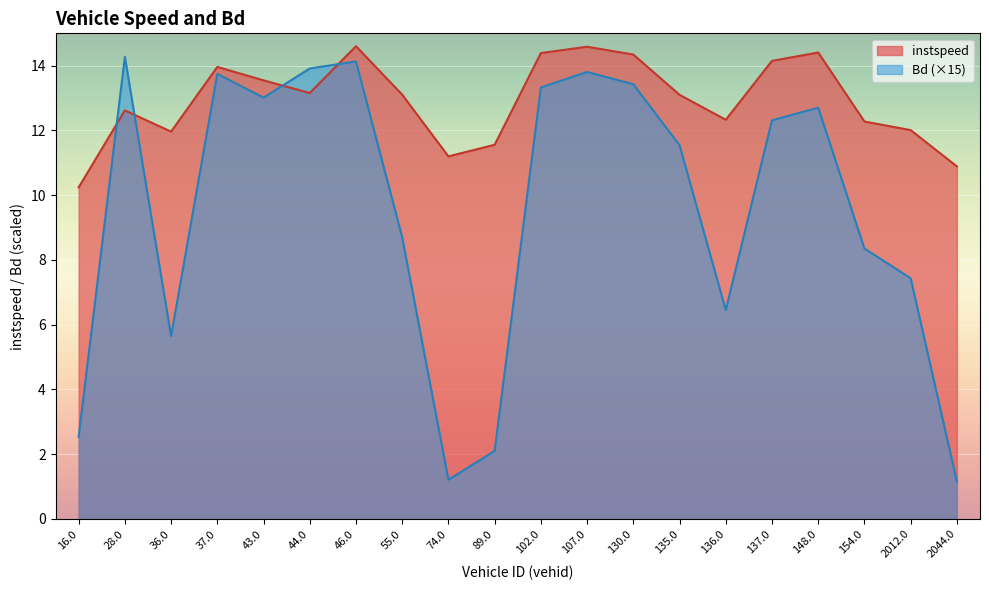

In instspeed, how many points are lower than both neighbors (excluding endpoints)?

4